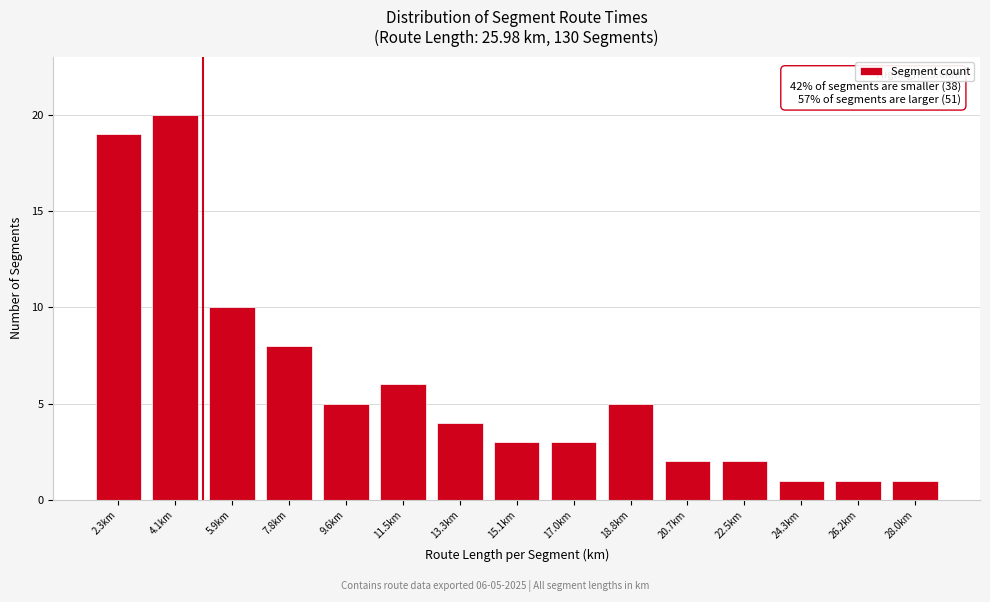

Over which range of the x-axis is the bar tallest?

3.2 to 5.0